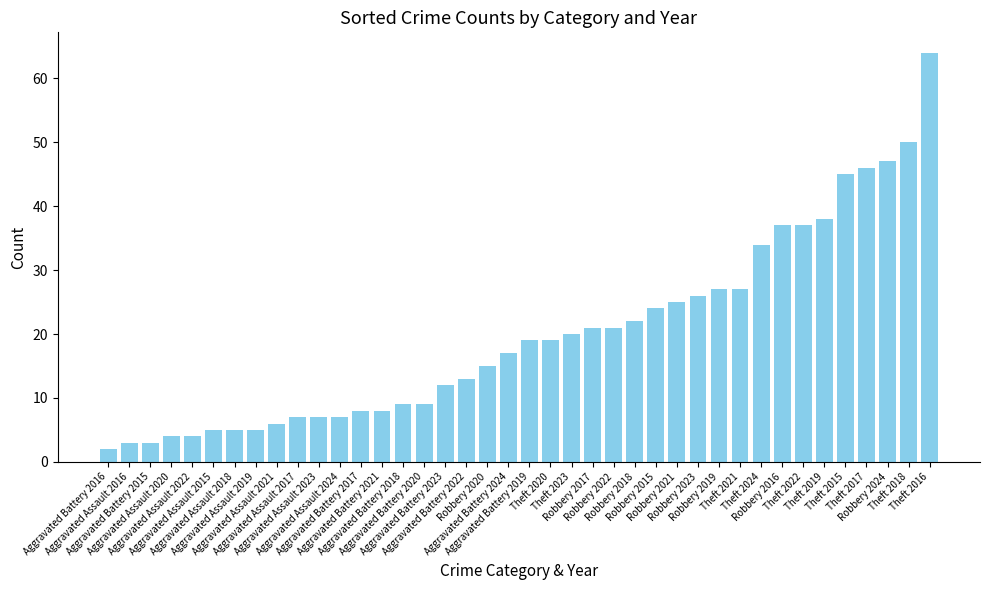

What is the change in value from Robbery 2020 to Theft 2019?

+23